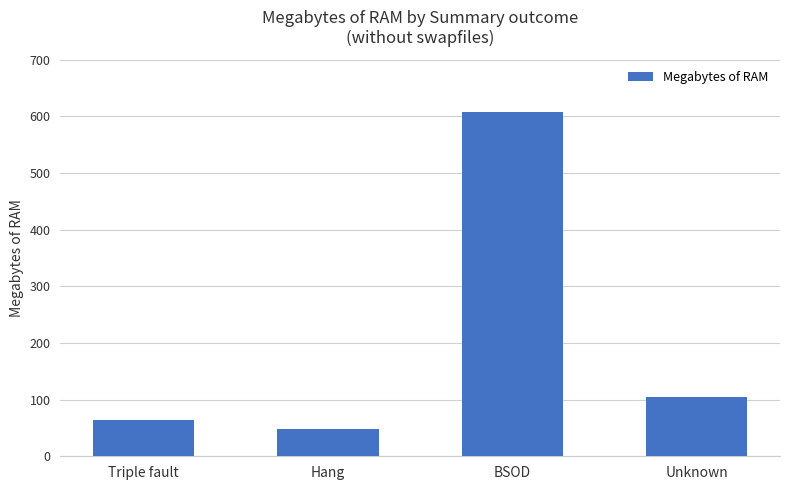

What is the difference between the maximum and second lowest values?

544